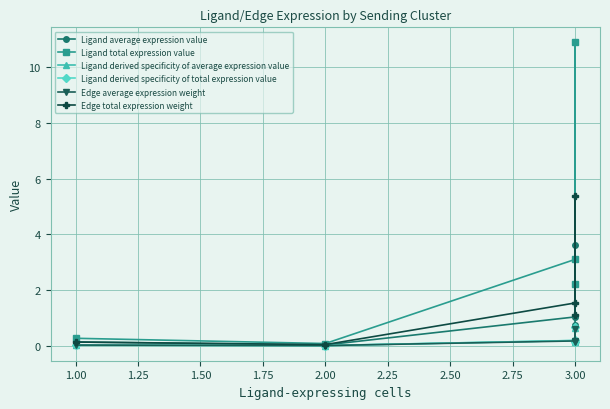

What is the sum of all Edge total expression weight values?

8.2